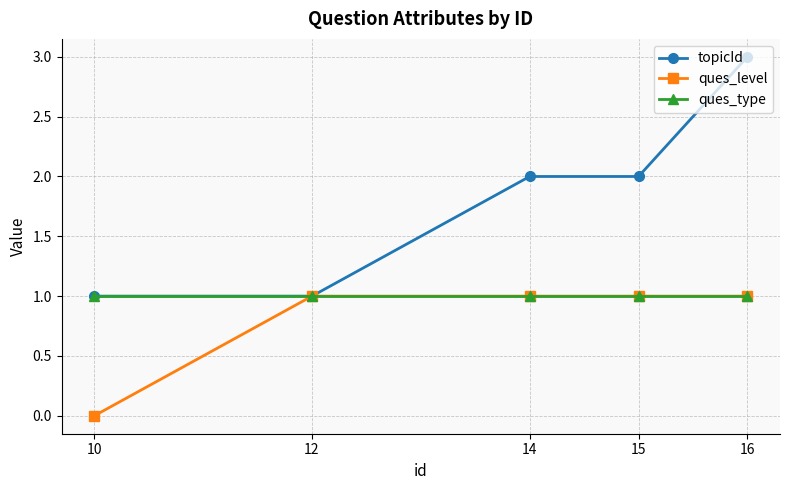

Reading right to left, list all the values displayed in this chart.

topicId: 16=3	15=2	14=2	12=1	10=1
ques_level: 16=1	15=1	14=1	12=1	10=0
ques_type: 16=1	15=1	14=1	12=1	10=1